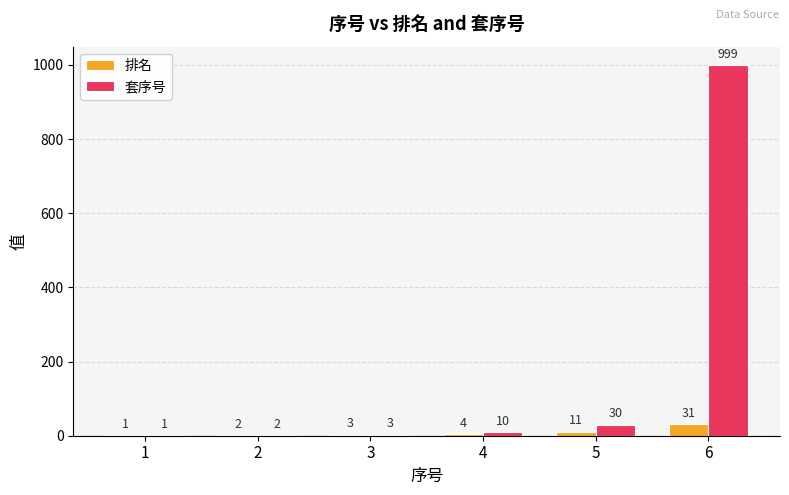

Reading left to right, extract all data points from this chart.

排名: 1	2	3	4	11	31
套序号: 1	2	3	10	30	999